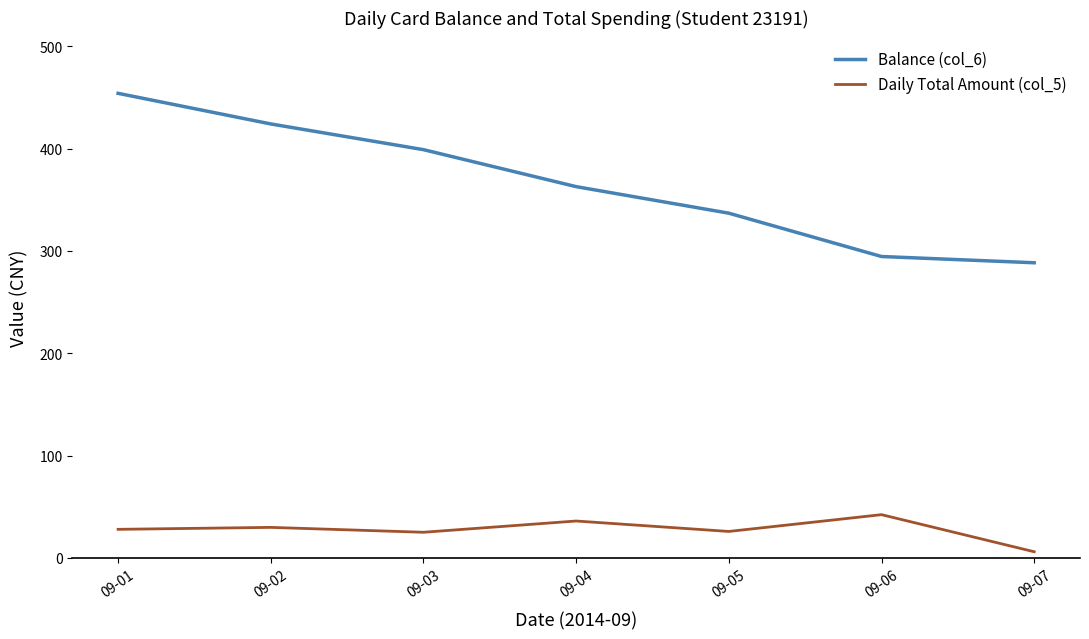

Which series has the widest spread of values?

Balance (col_6)